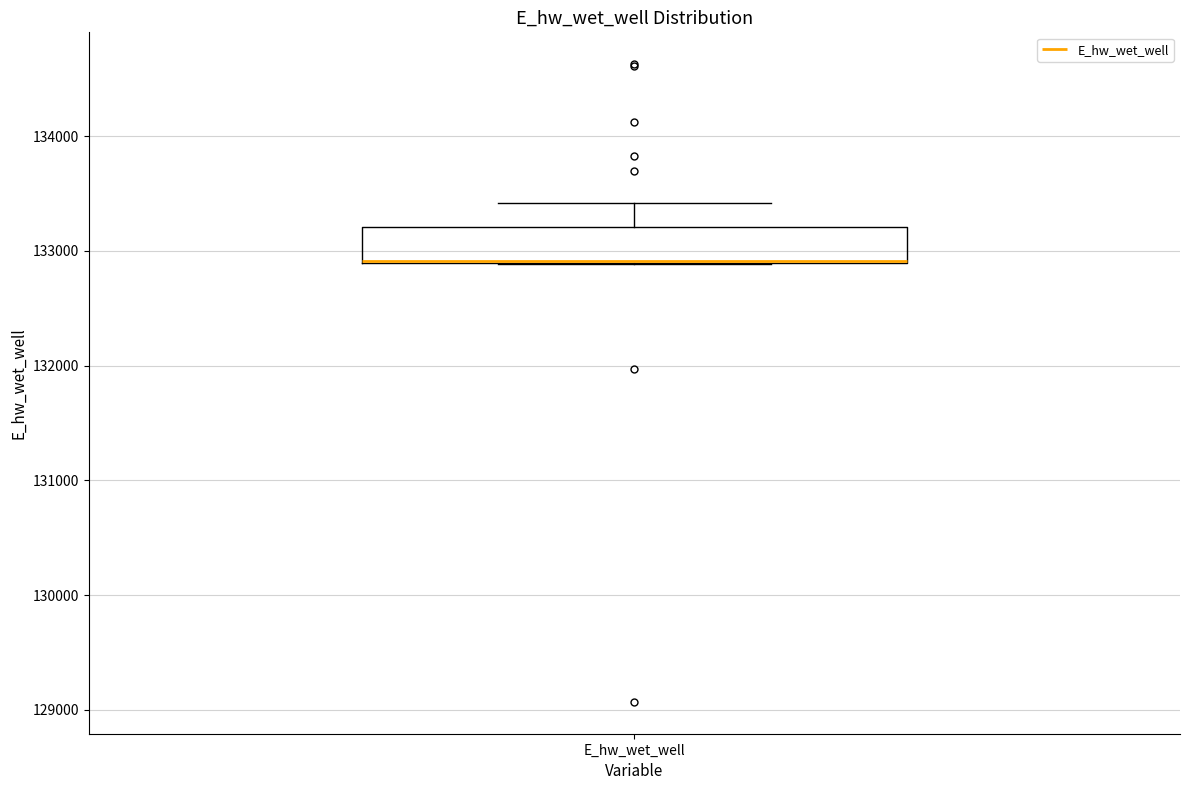

Where does the upper whisker of the box for E_hw_wet_well end on the y-axis? The values are not printed on the chart, so give them approximately, as read against the axis.

133400